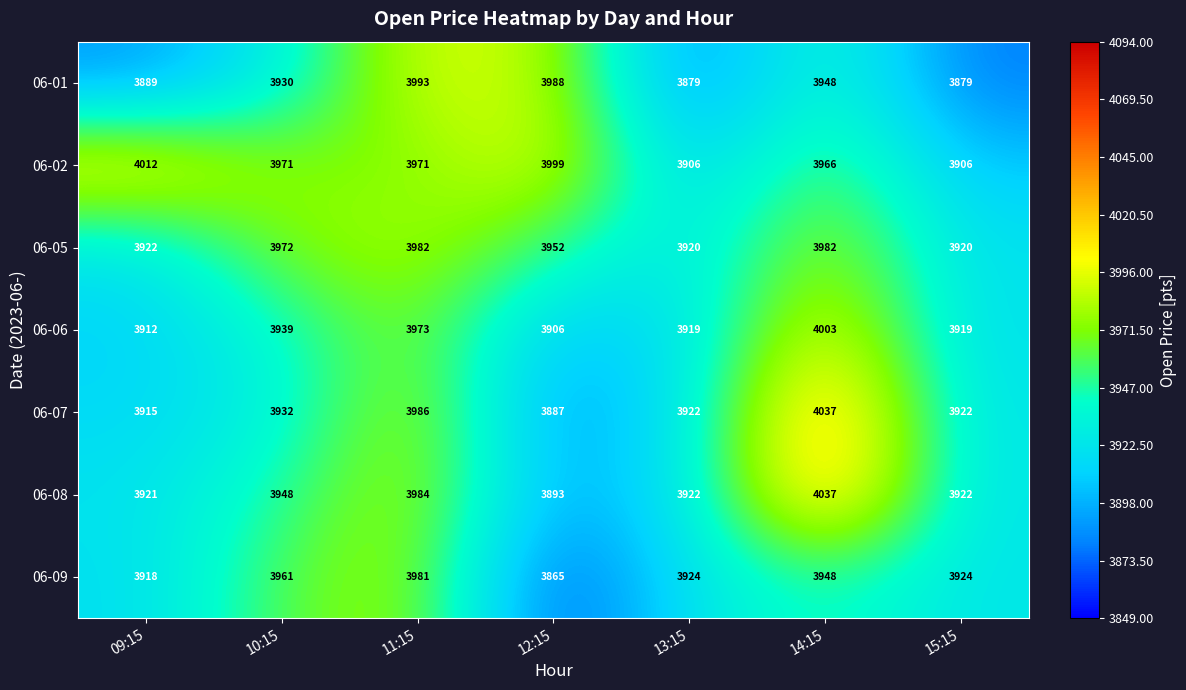

What is the difference between the 06-08 values at 14:15 and 10:15?

89